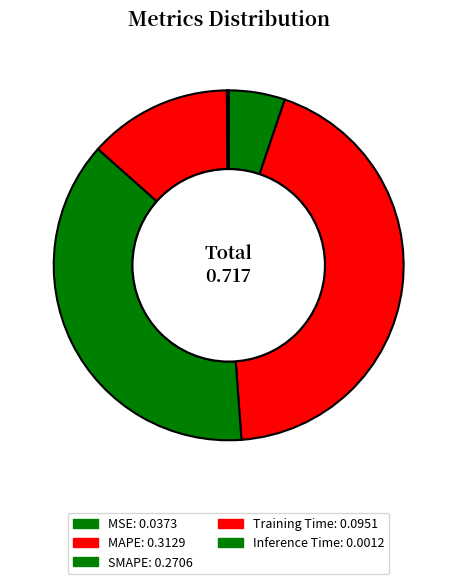

What percentage do Training Time and Inference Time together represent?

13.4%